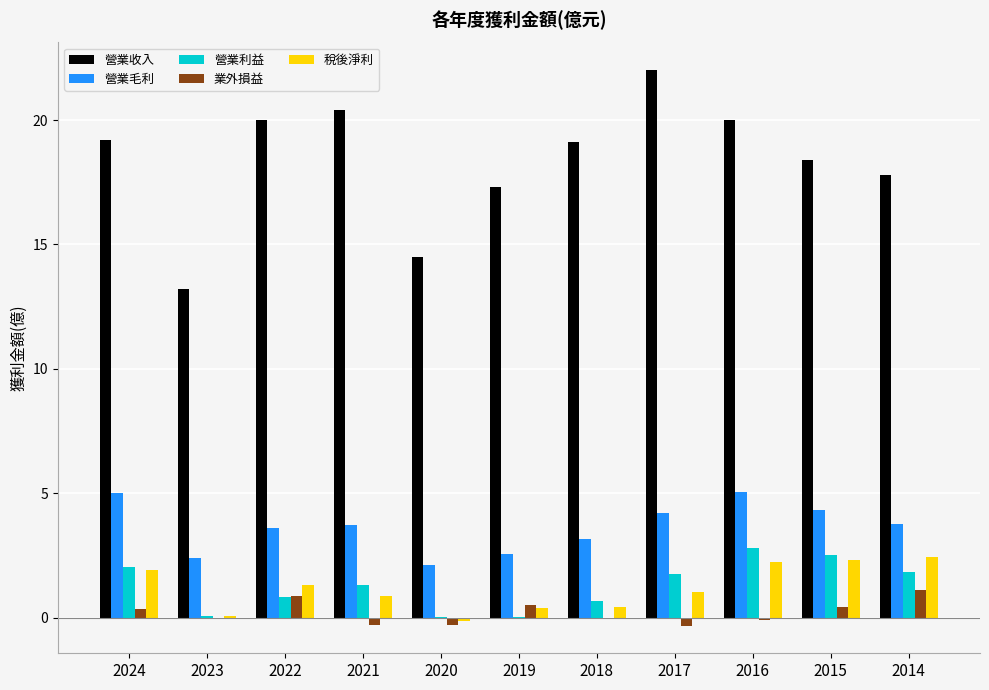

Where is 營業收入 nearest to the value 17?

2019